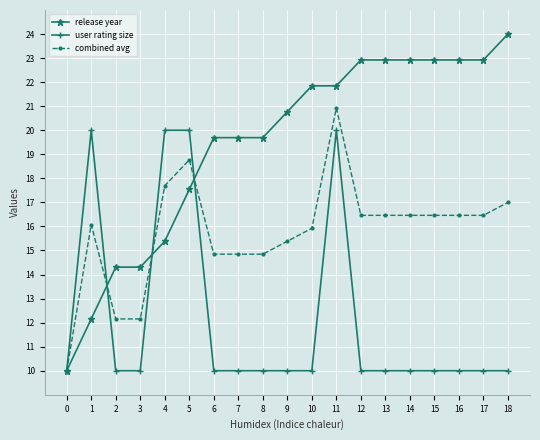

How many values in the combined avg series exceed 16?

11